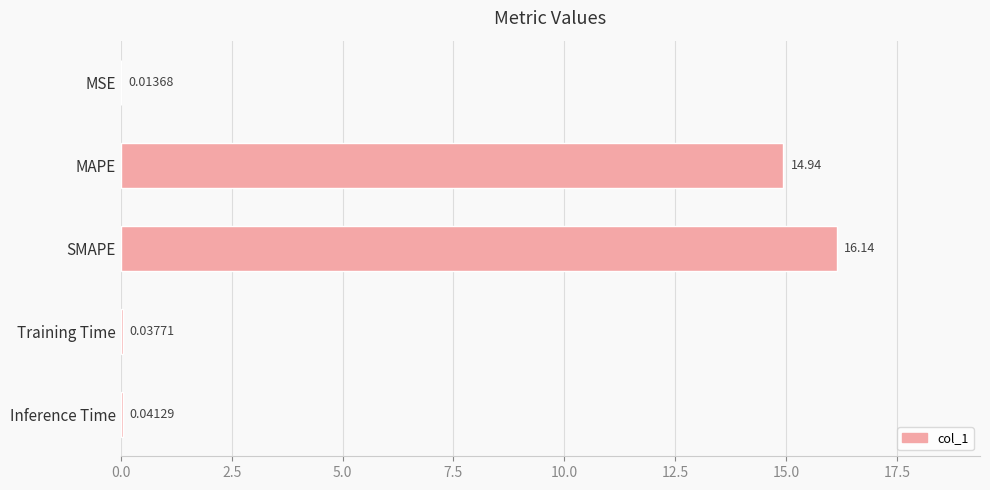

What is the change in value from MAPE to SMAPE?

+1.2